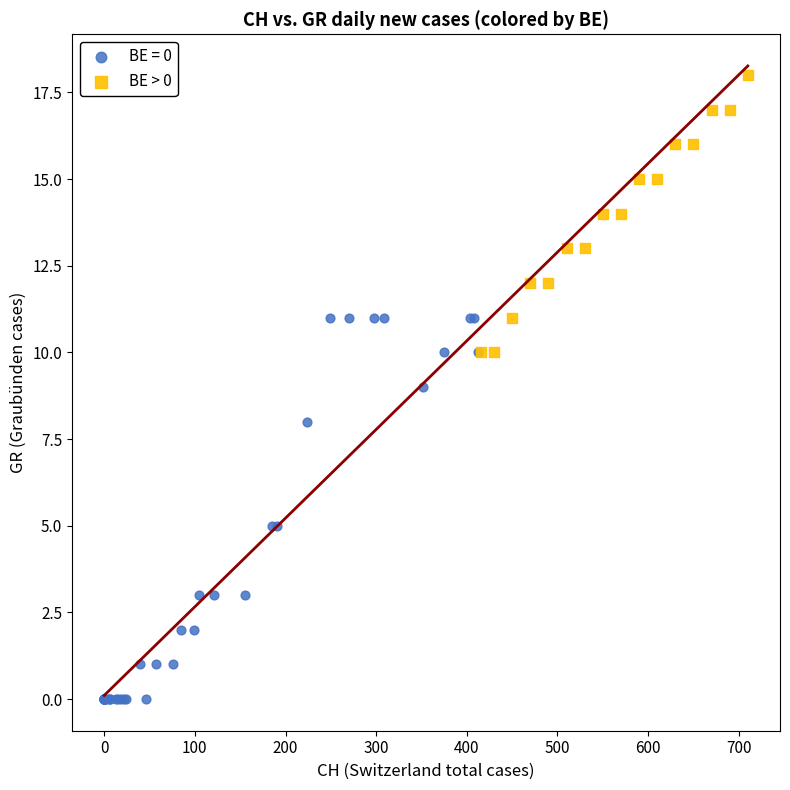

Which series contains the highest Y value?

BE > 0